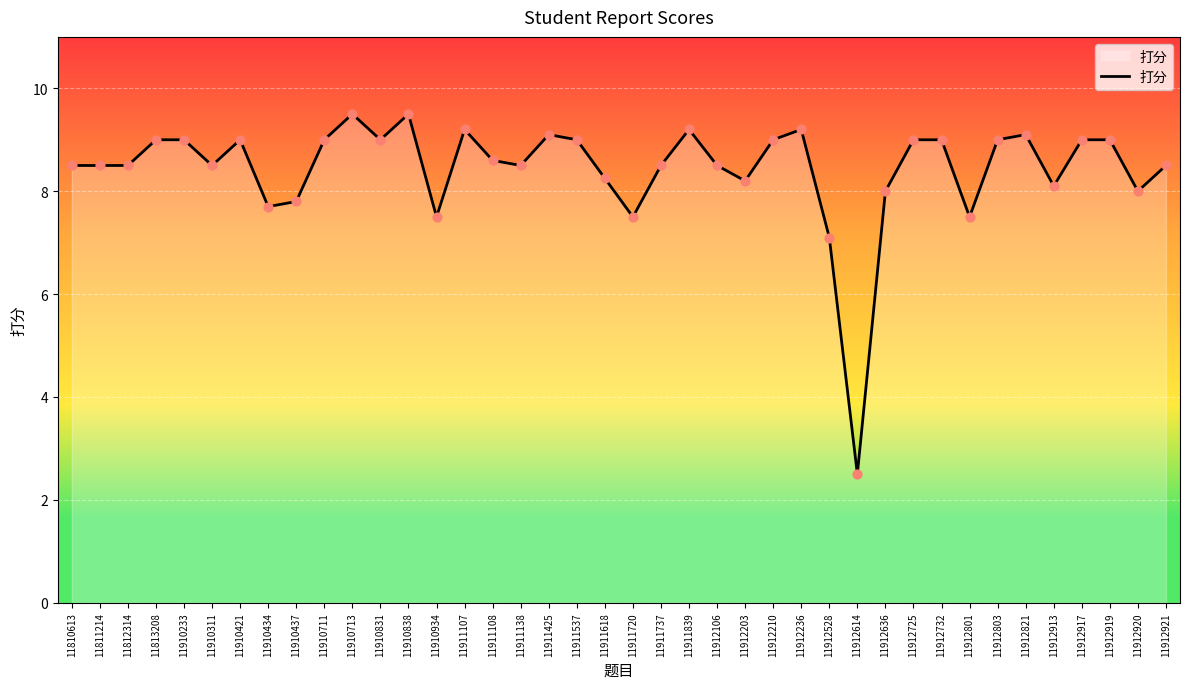

Which has a higher value, 11910421 or 11811214?

11910421